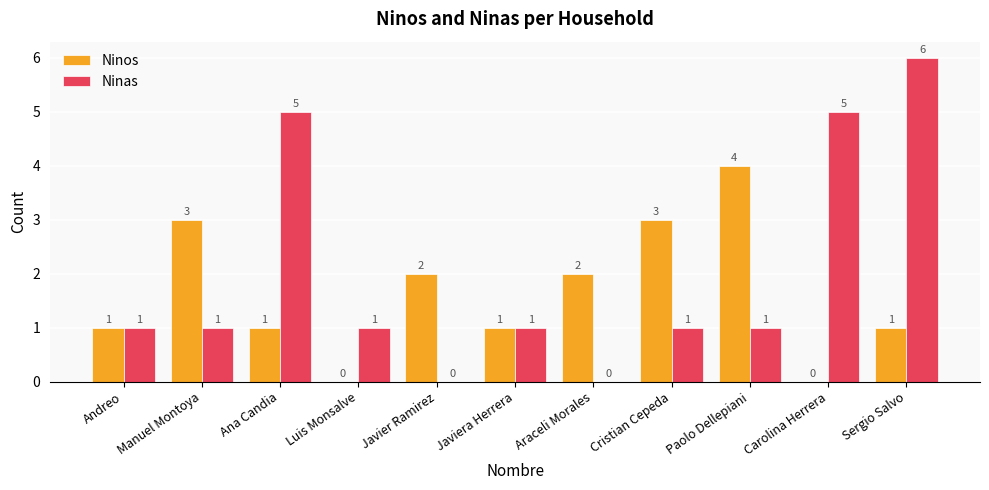

How many data points does each series have?

11